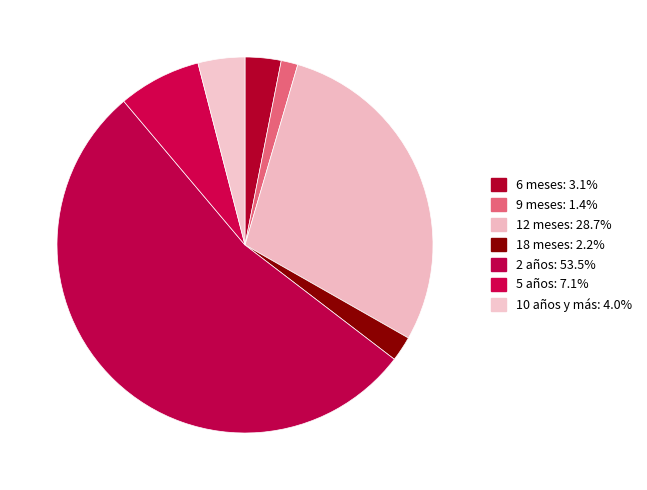

How many slices are in this pie chart?

7